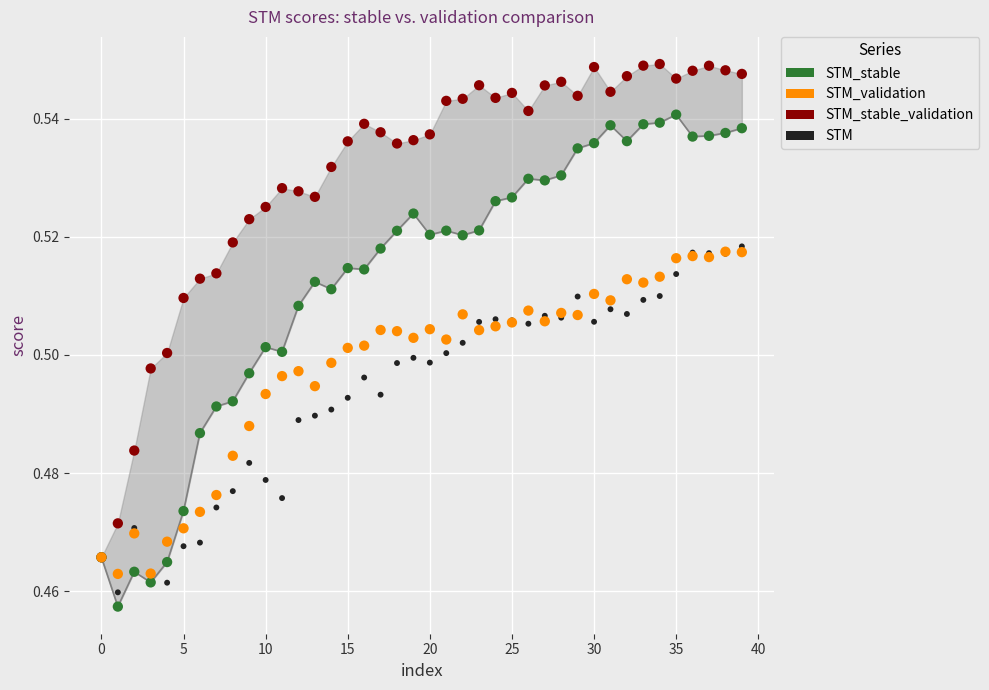

Which series has the widest spread of Y values?

STM_stable_validation